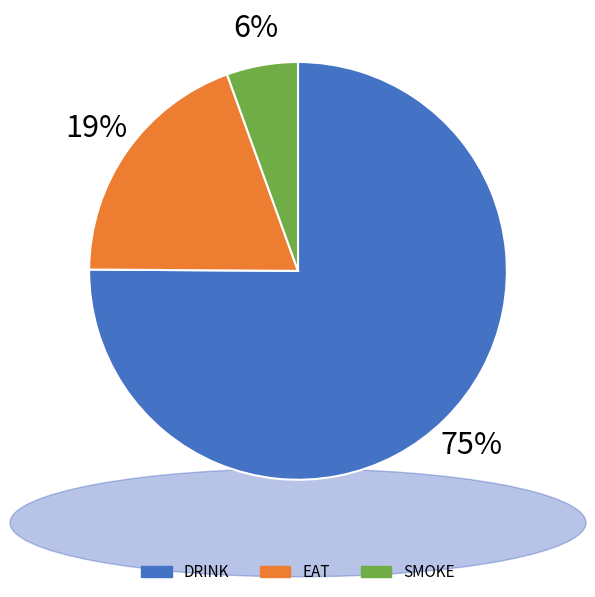

Which category has the biggest portion of the pie?

DRINK